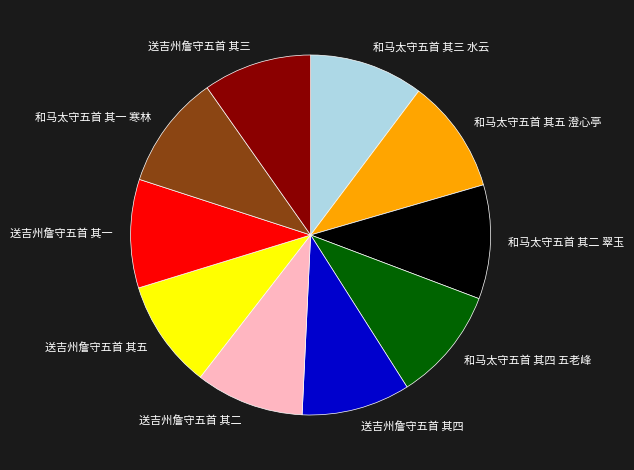

How many segments does this pie chart have?

10